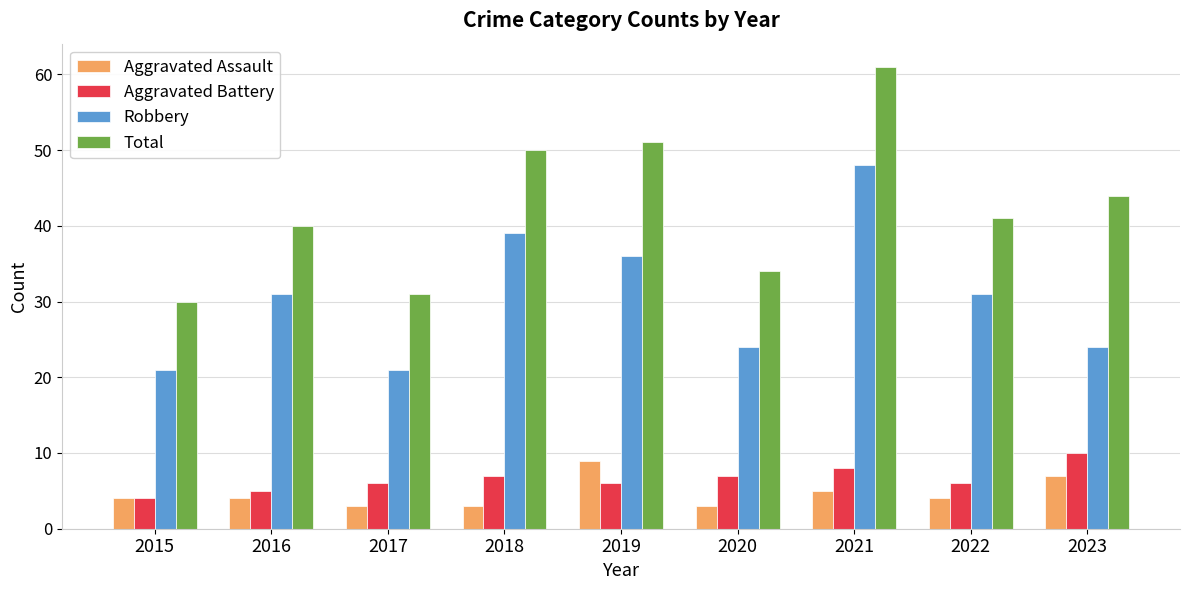

What is the difference between the maximum and minimum values in the Robbery series?

27